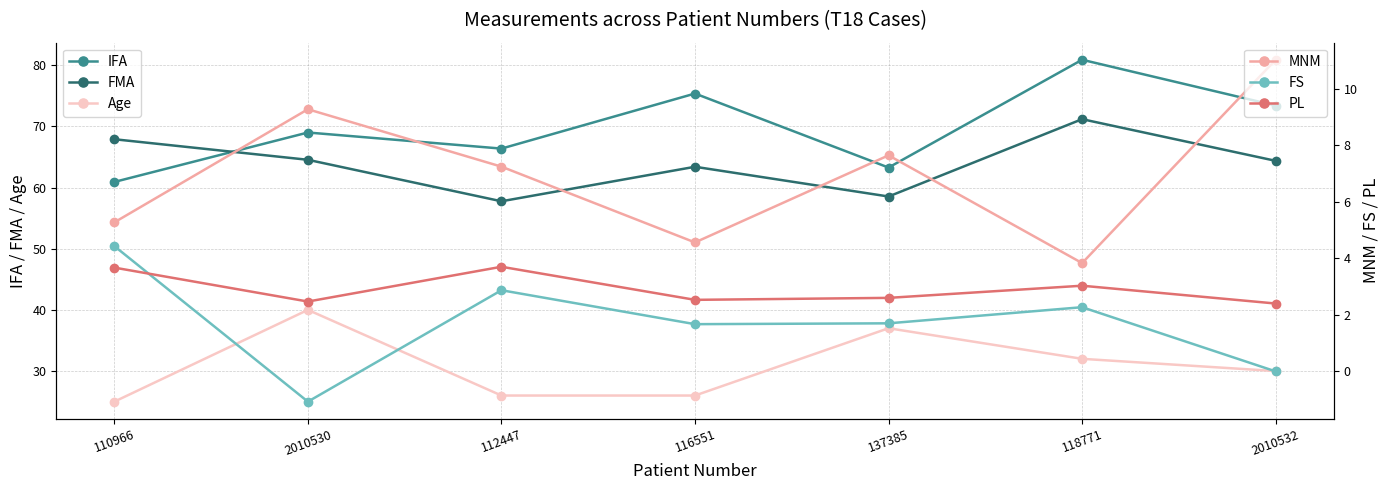

What position from the left is 137385?

5